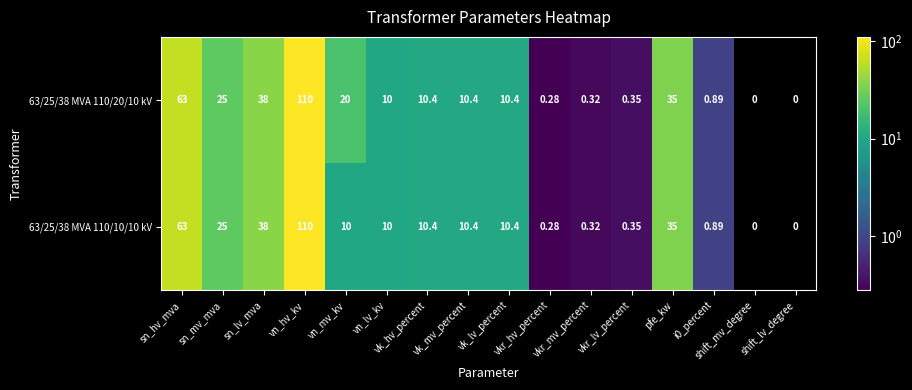

How many series are shown in this chart?

2